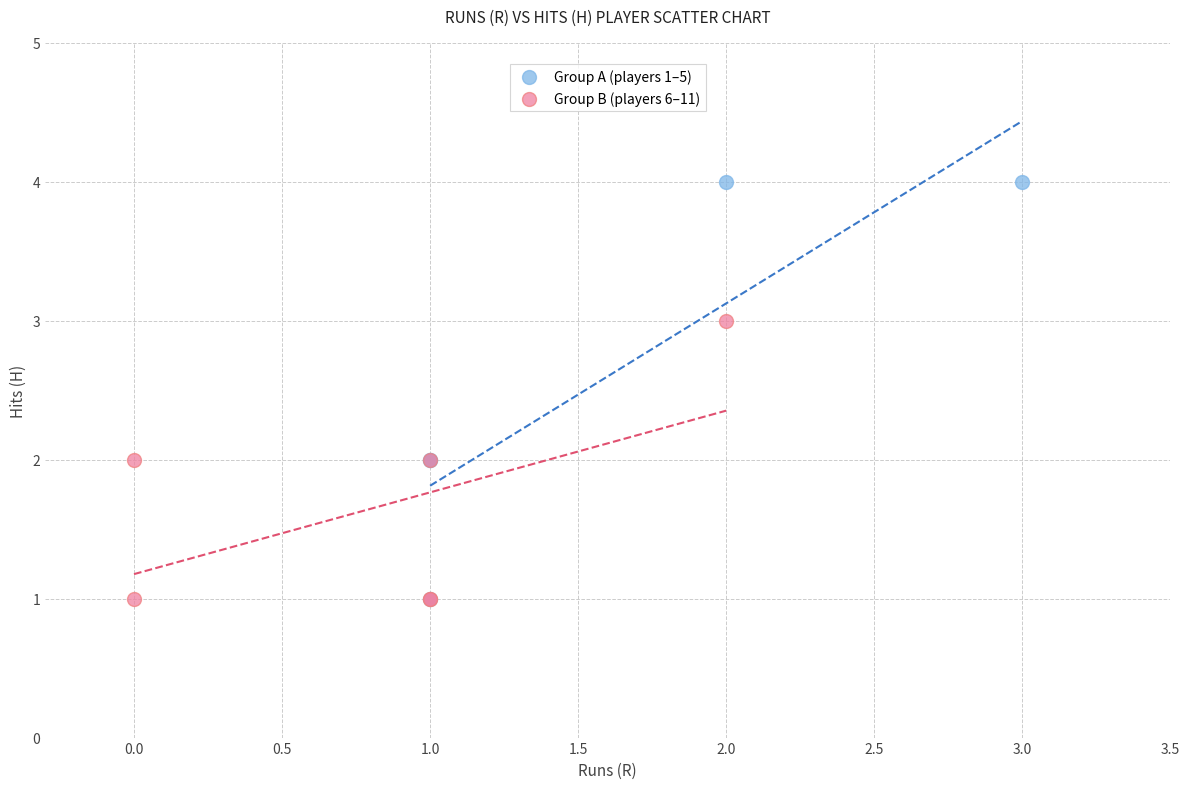

Which series contains the highest Y value?

Group A (players 1–5)